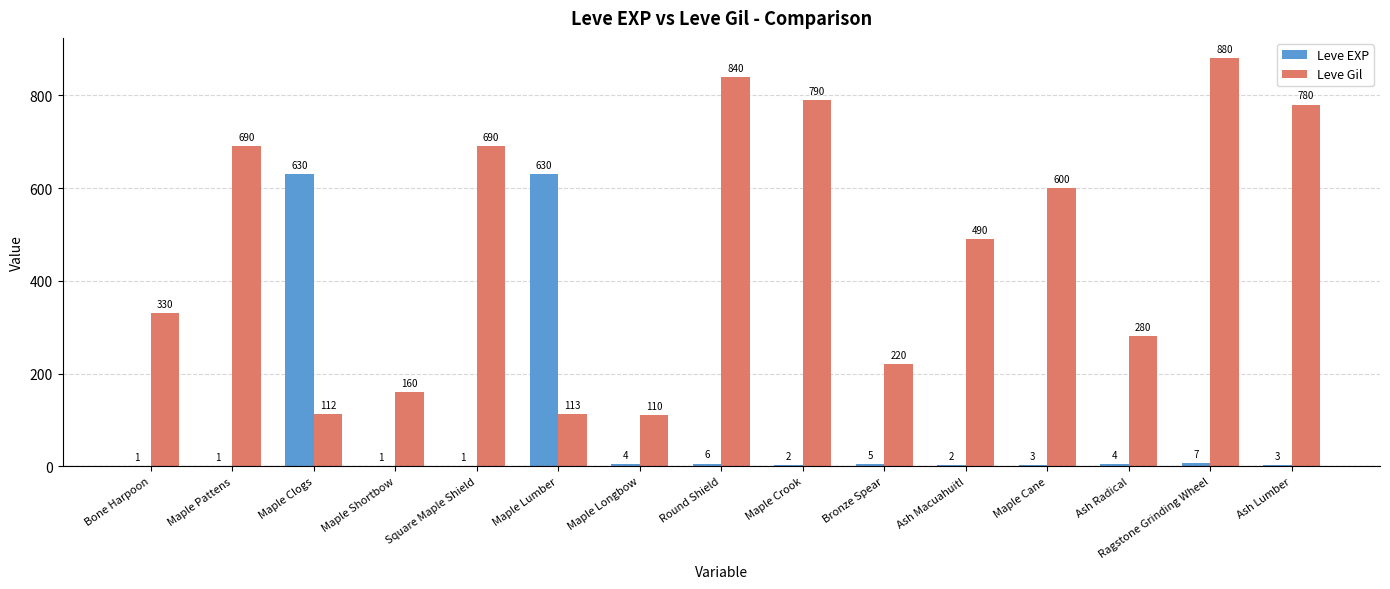

Which series changed the most between Bone Harpoon and Maple Shortbow?

Leve Gil